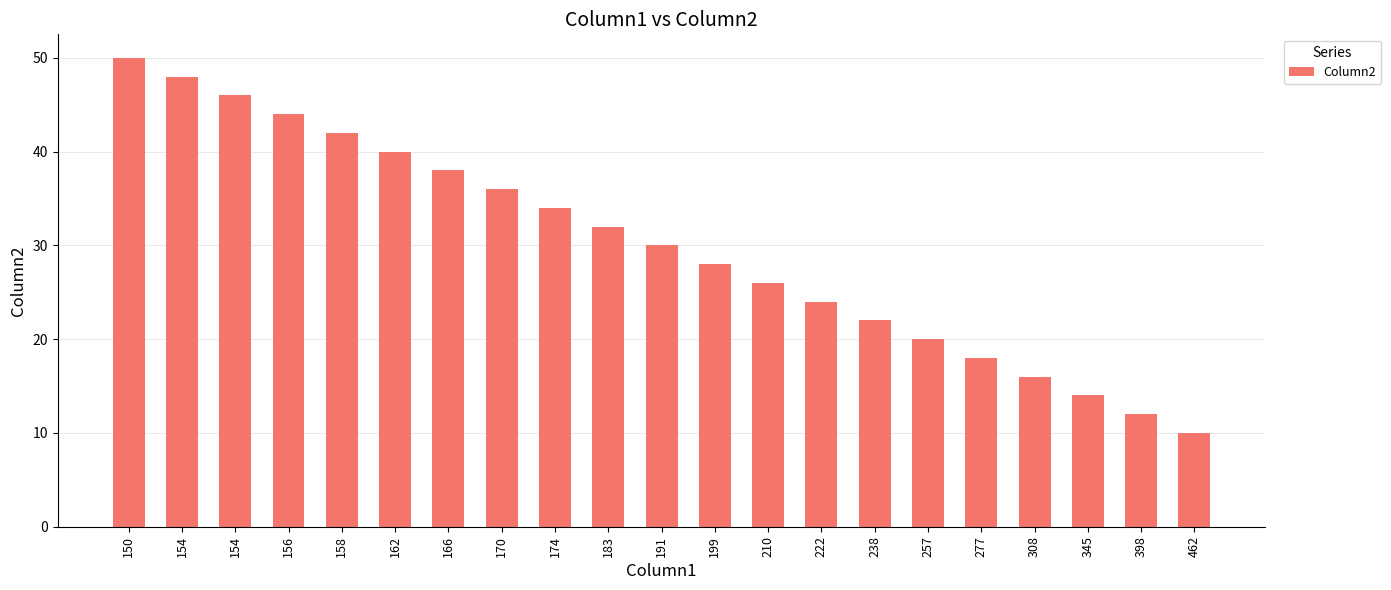

Does the chart contain stacked bars?

No